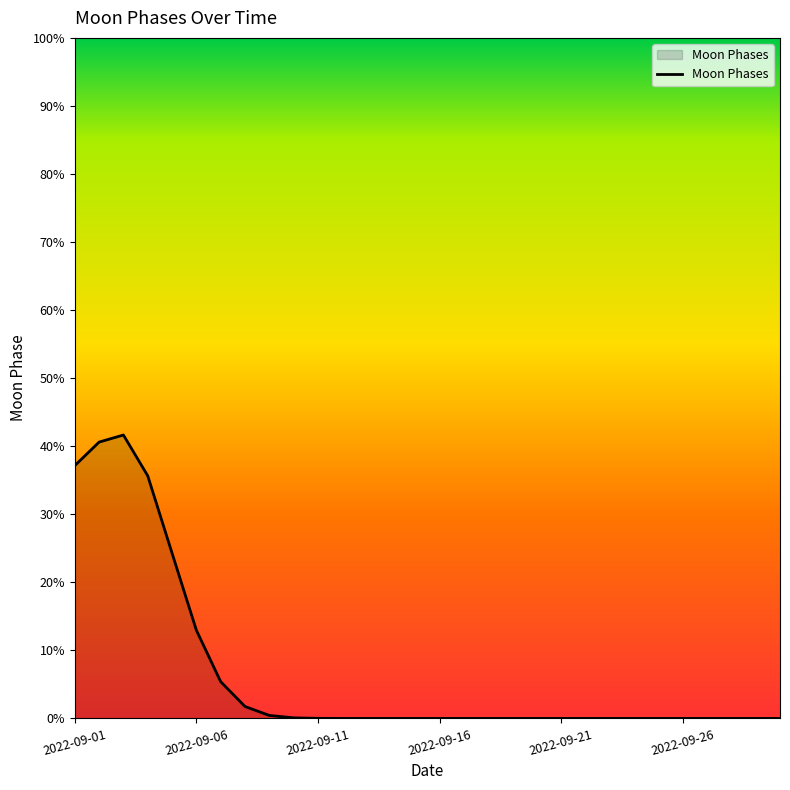

What is the maximum value shown in the chart?

41.6